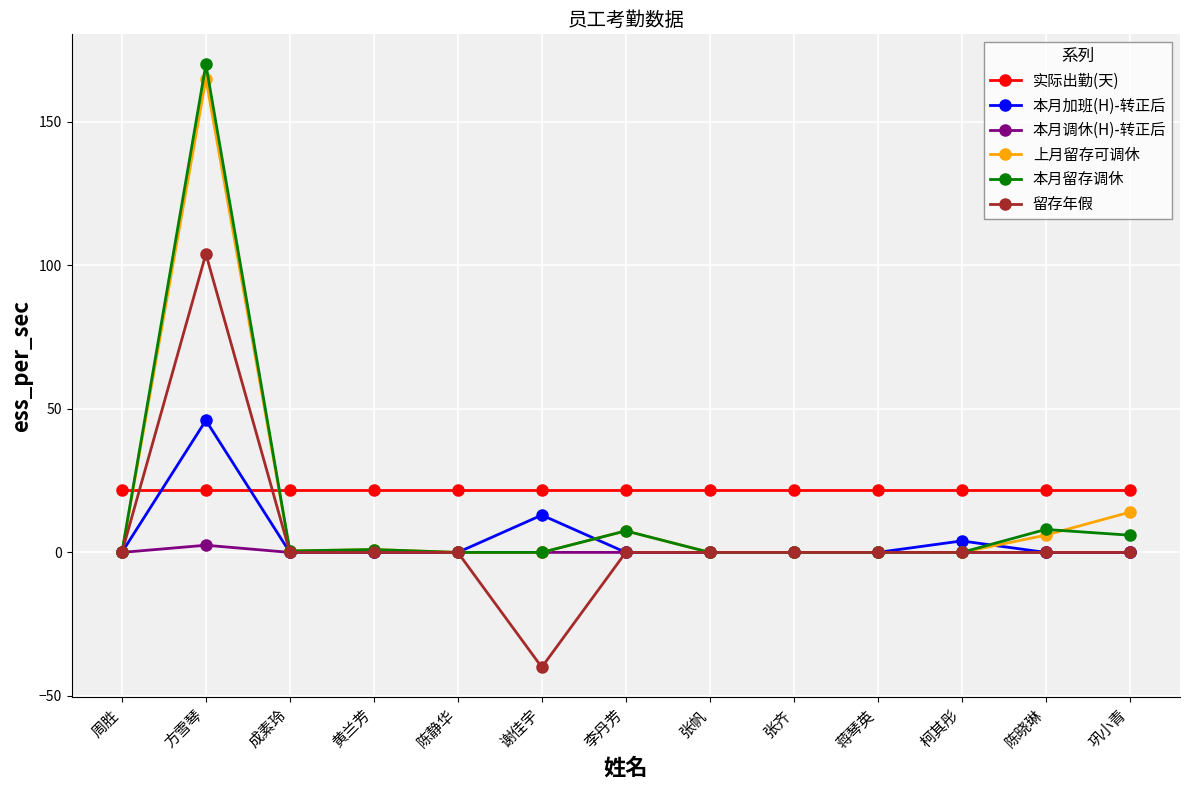

Rank the series by their maximum value, from lowest to highest.

本月调休(H)-转正后, 实际出勤(天), 本月加班(H)-转正后, 留存年假, 上月留存可调休, 本月留存调休